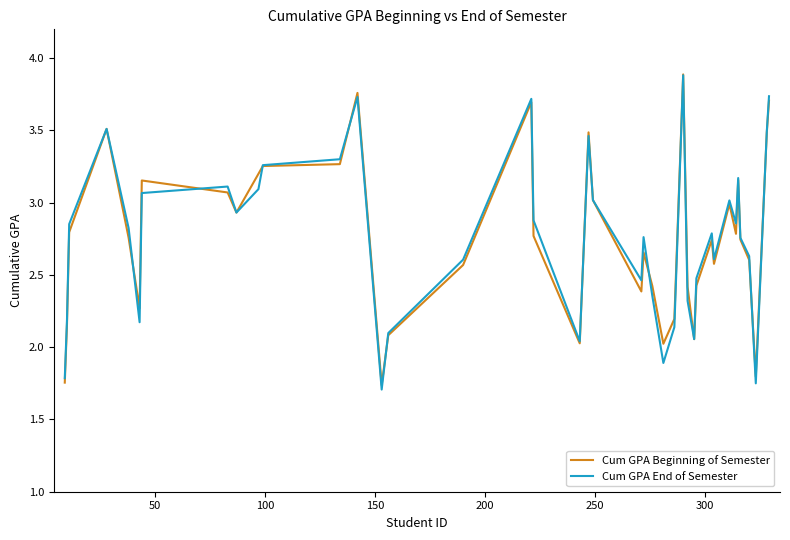

What is the maximum value shown in the chart?

3.9